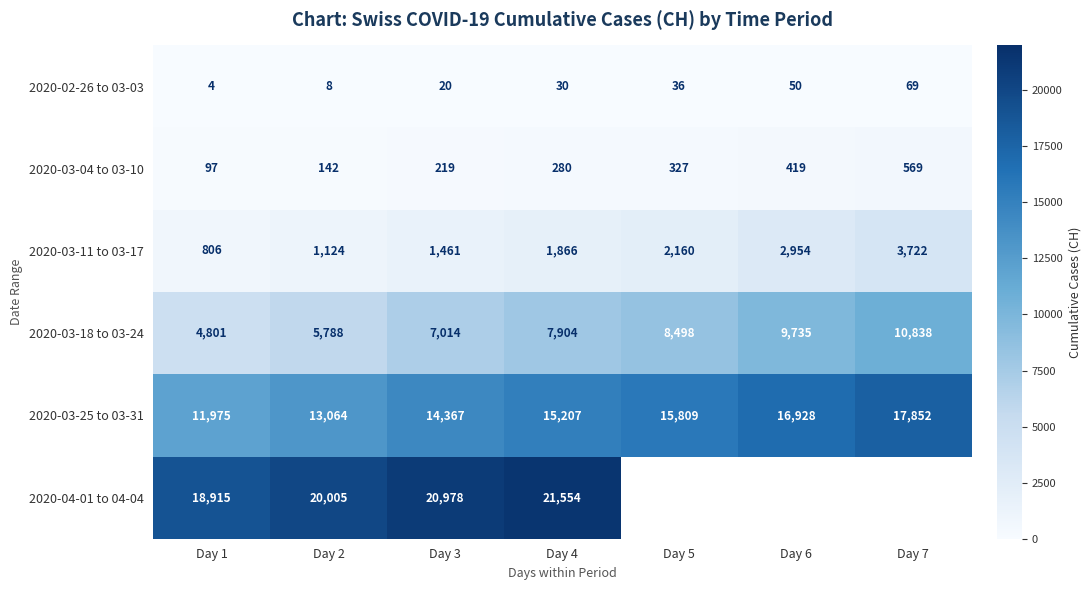

The 2020-03-04 to 03-10 series shows 51 at Day 1. True or false?

False